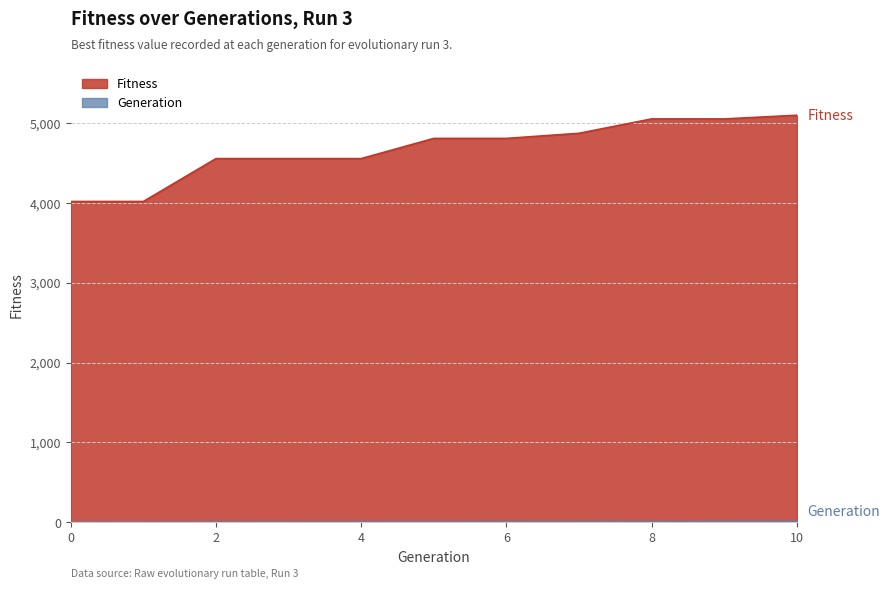

What is the spread (max minus min) of values at 5?

4803